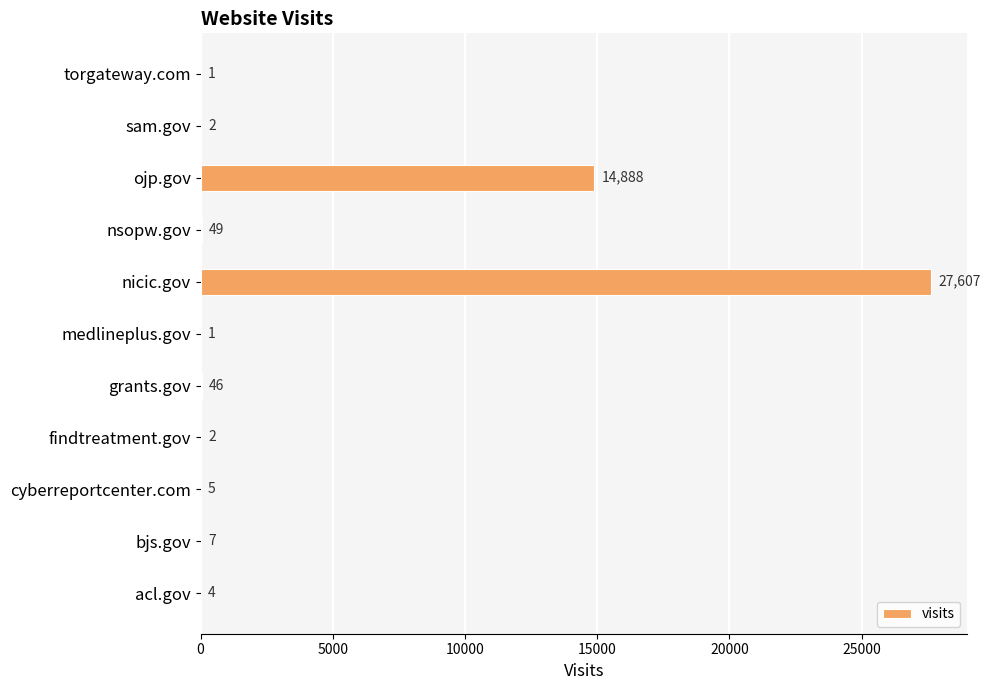

The value at ojp.gov is 14888. True or false?

True